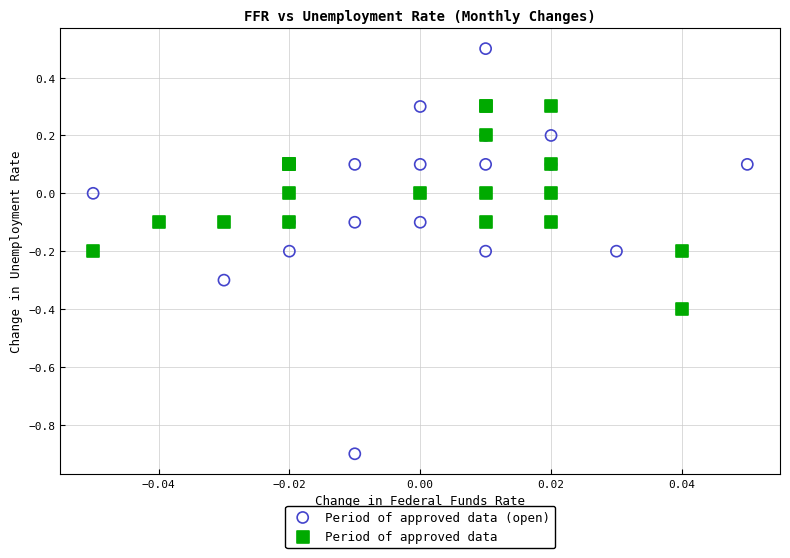

Which series reaches the maximum Y coordinate?

Period of approved data (open)